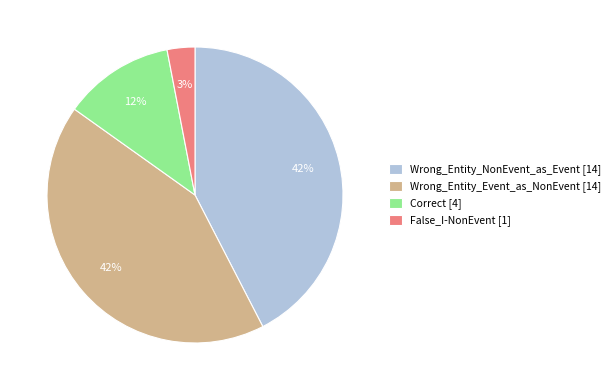

Is it true that Wrong_Entity_Event_as_NonEvent is 50% of the pie?

False